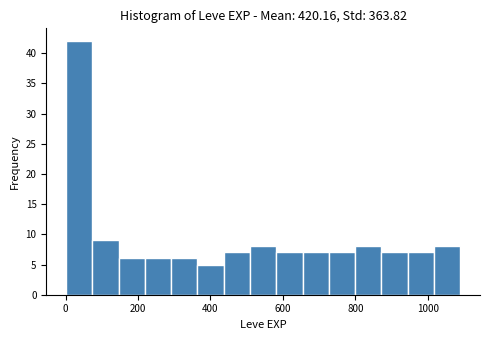

Read against the x-axis, roughly where is the centre of the tallest bar?

40